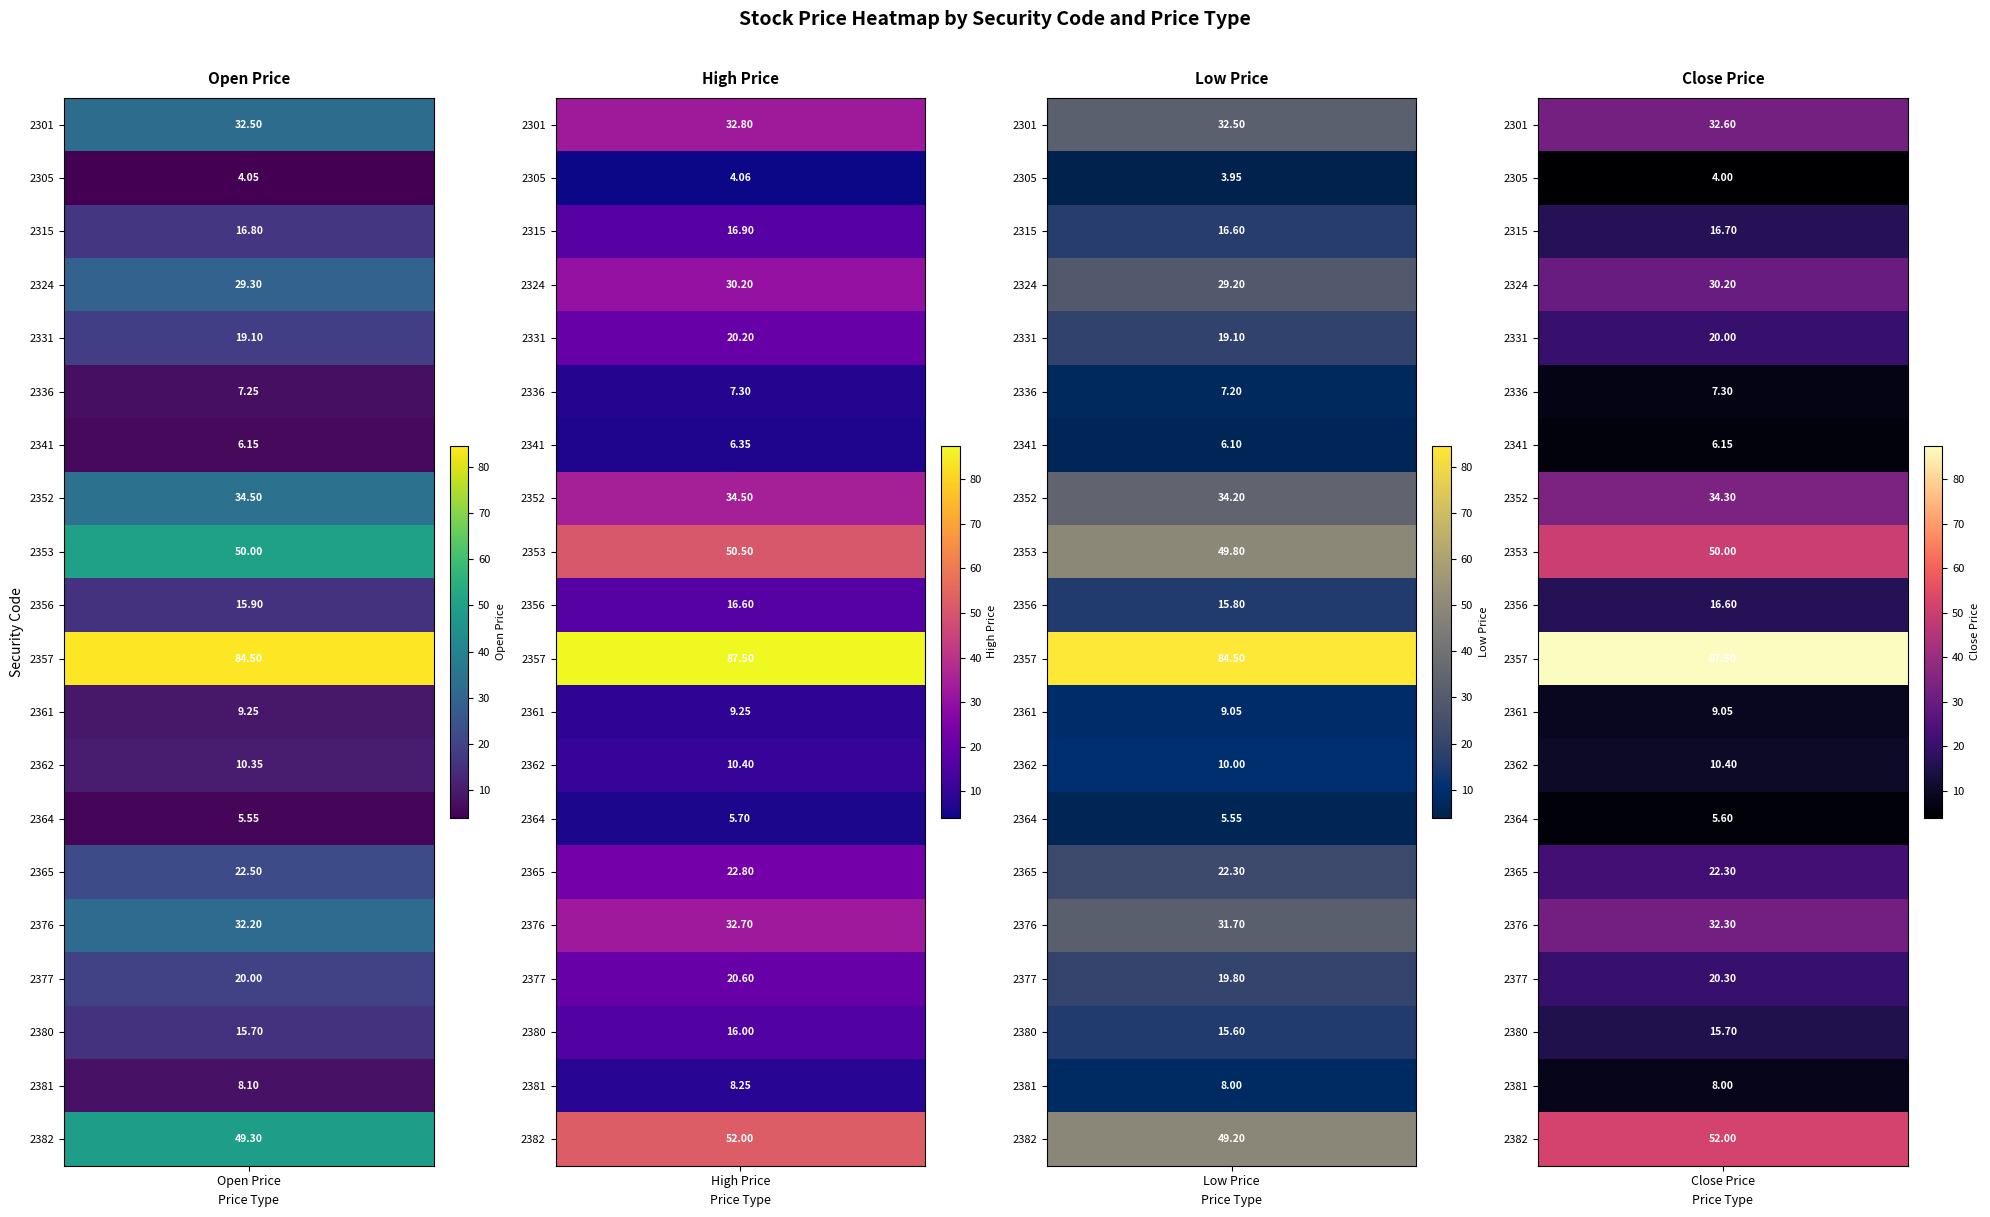

What is the sum of all High Price values?

484.6